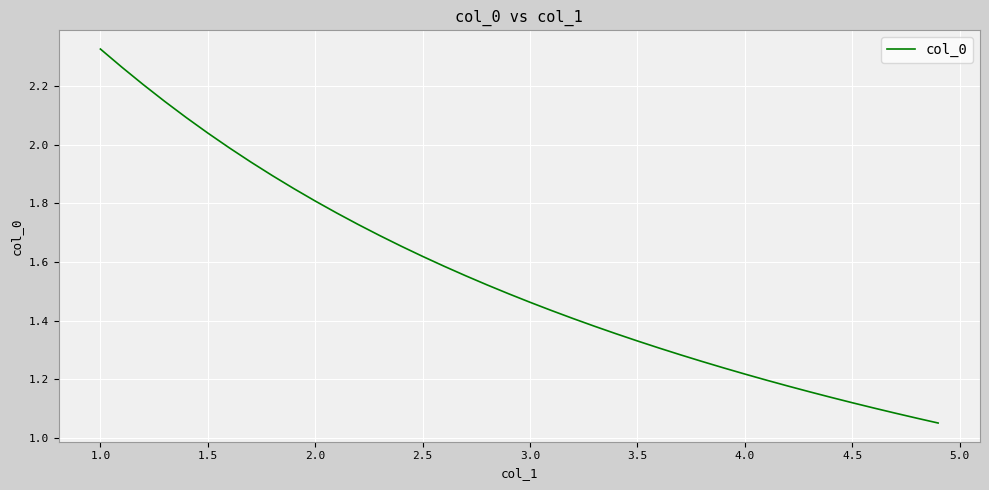

The value at 4.0 is 0.8. True or false?

False